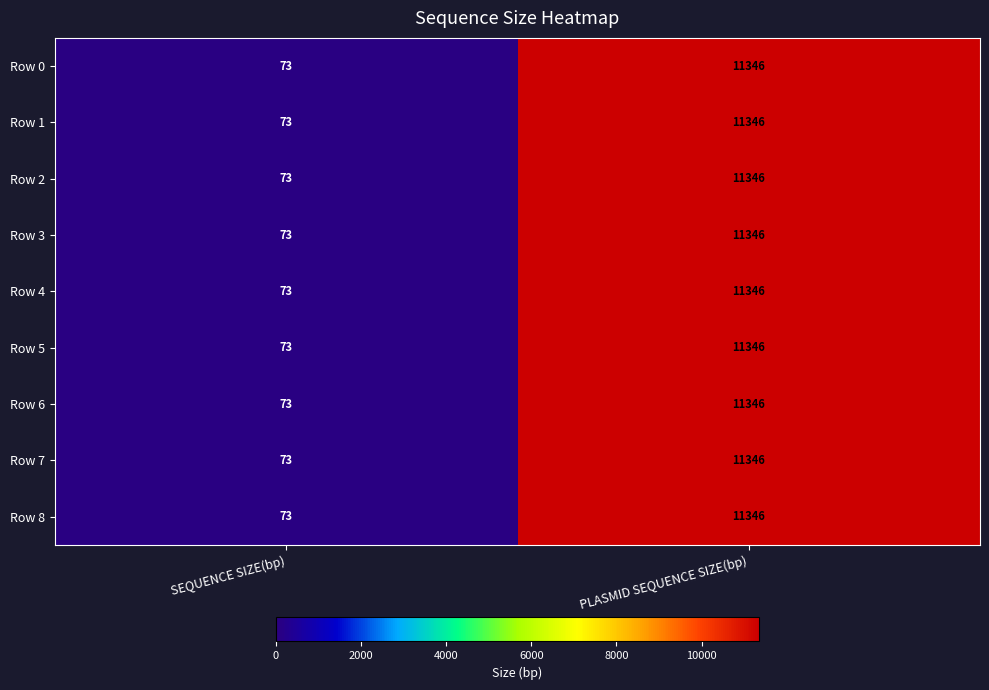

What is the average value of the Row 3 series?

5710